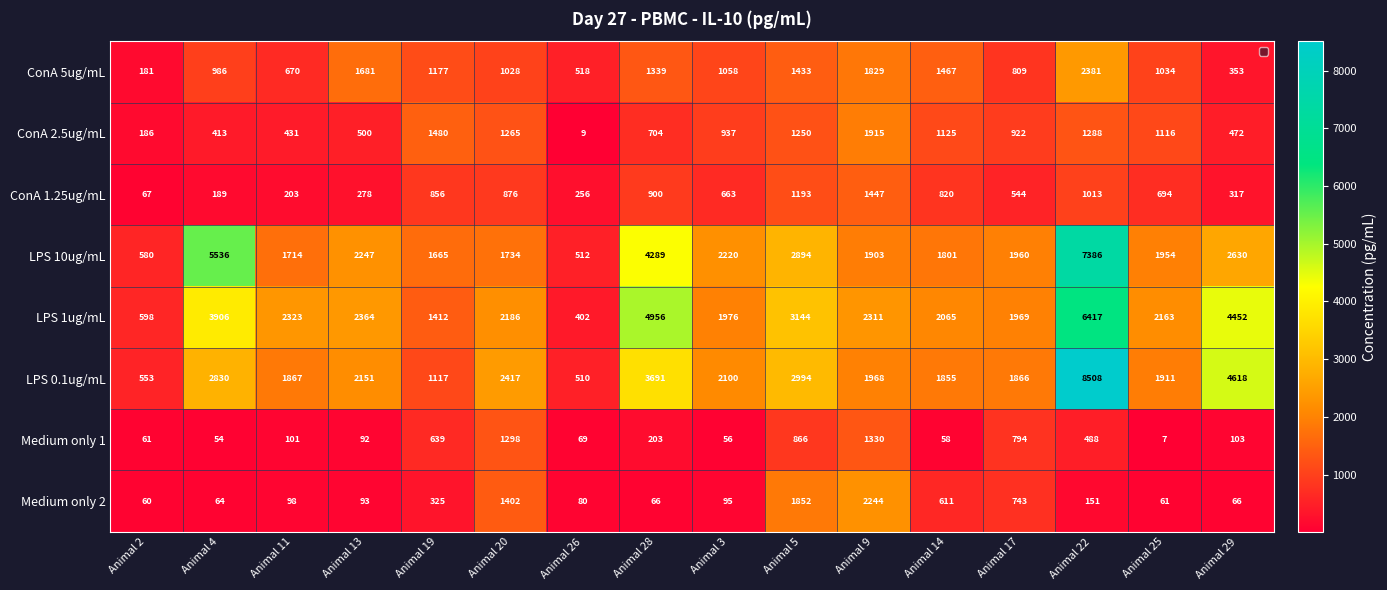

Which series has the largest total across all categories?

LPS 1ug/mL